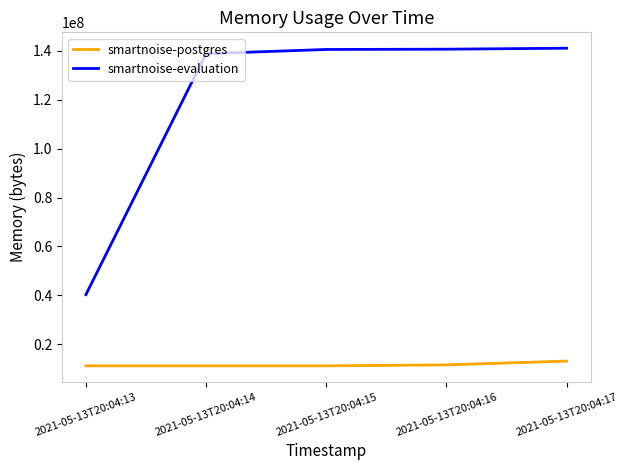

What is the minimum value for smartnoise-postgres?

11173888